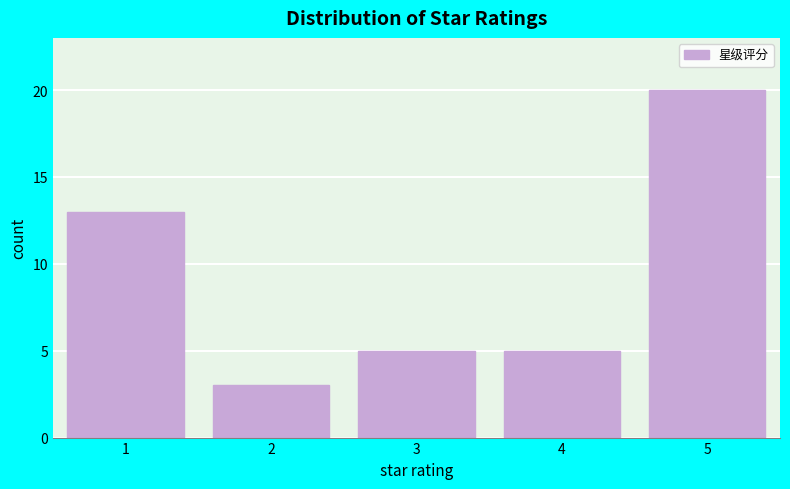

Reading left to right, extract all data points from this chart.

1=13	2=3	3=5	4=5	5=20